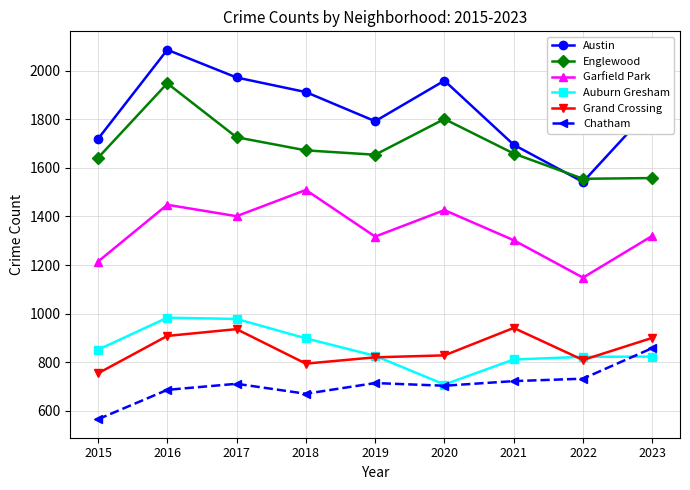

What is the smallest value displayed?

565